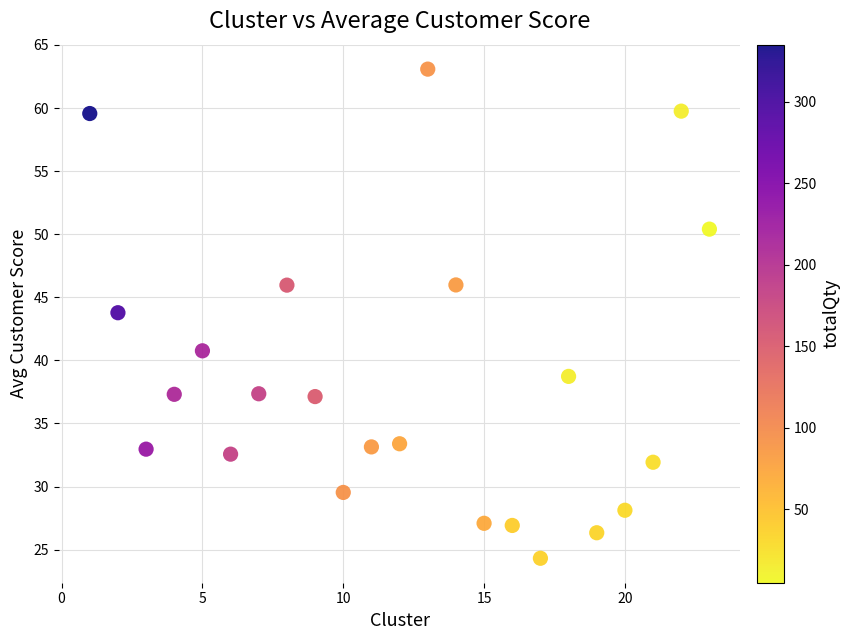

What is the range of X values (max minus min)?

22.0